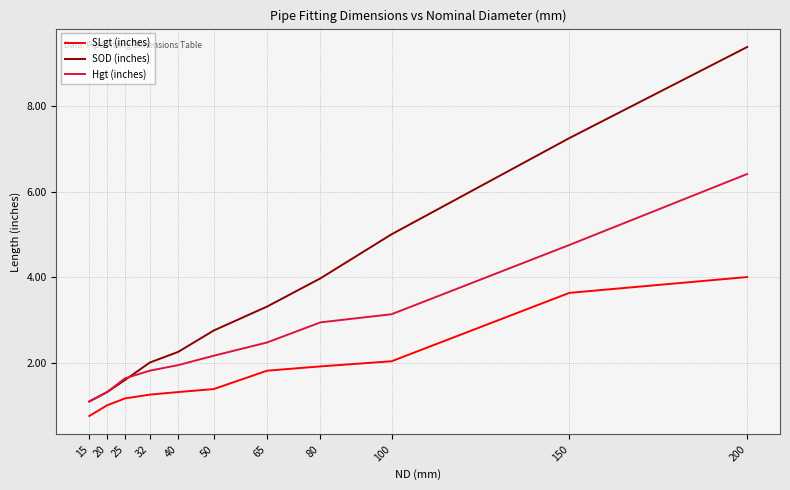

At which label does Hgt (inches) reach its minimum?

15